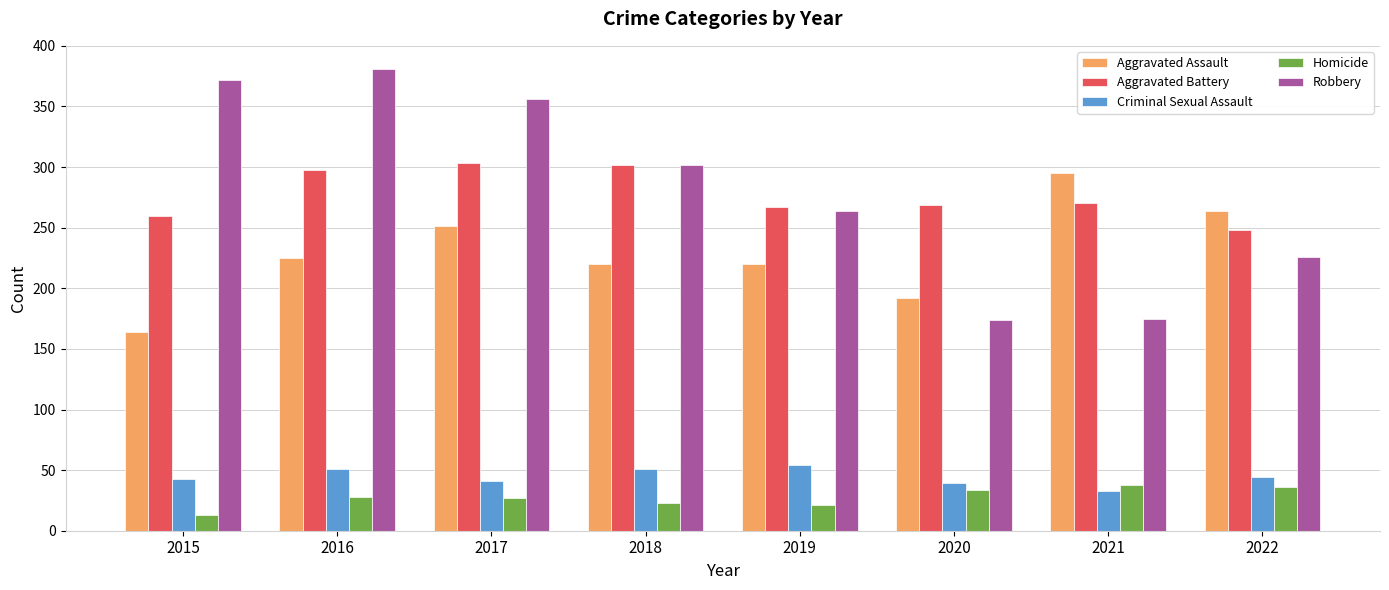

What is the difference between the highest and lowest values at 2015?

359